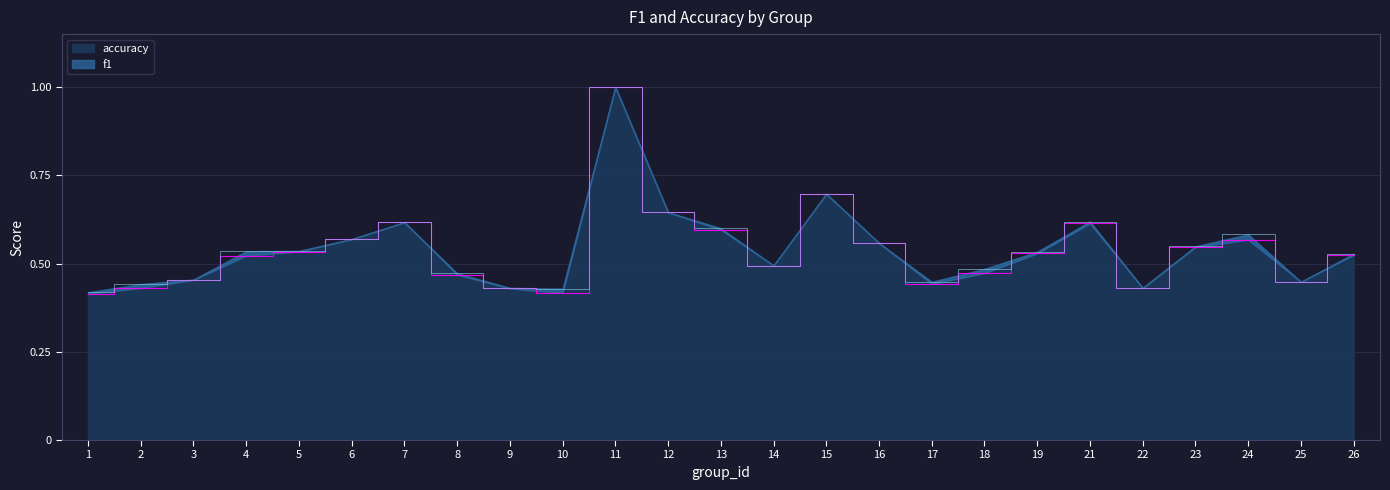

How many distinct data groups are displayed?

2